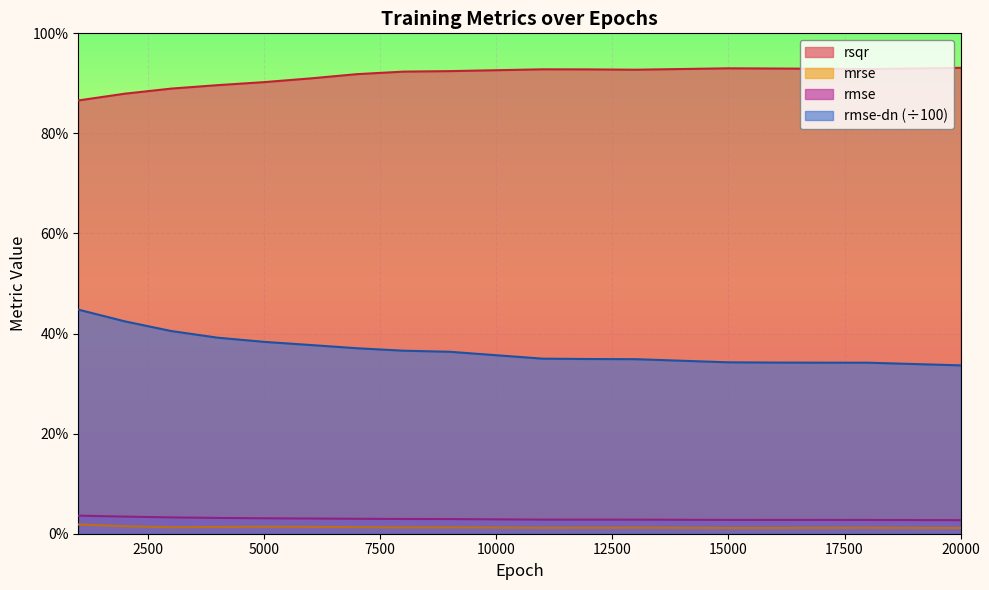

What is the difference between the highest and lowest values at 8000?

0.9